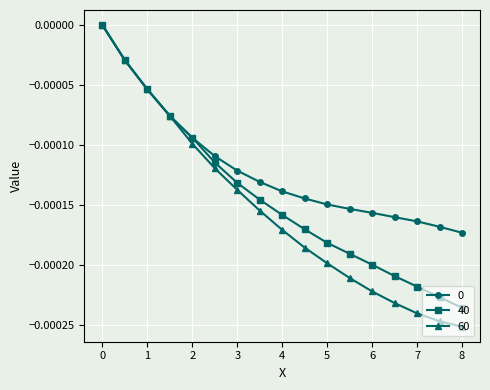

True or false: 40 has more than 2 interior local peaks.

False